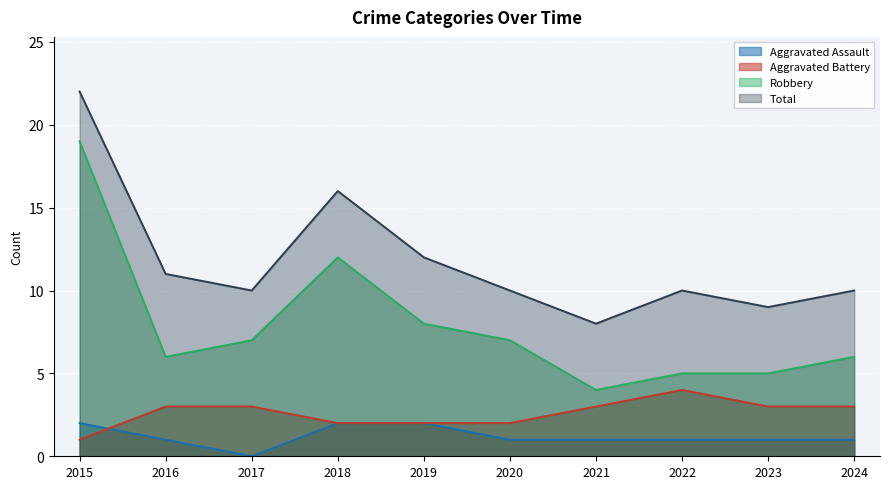

Which category has the lowest value in the Total series?

2021